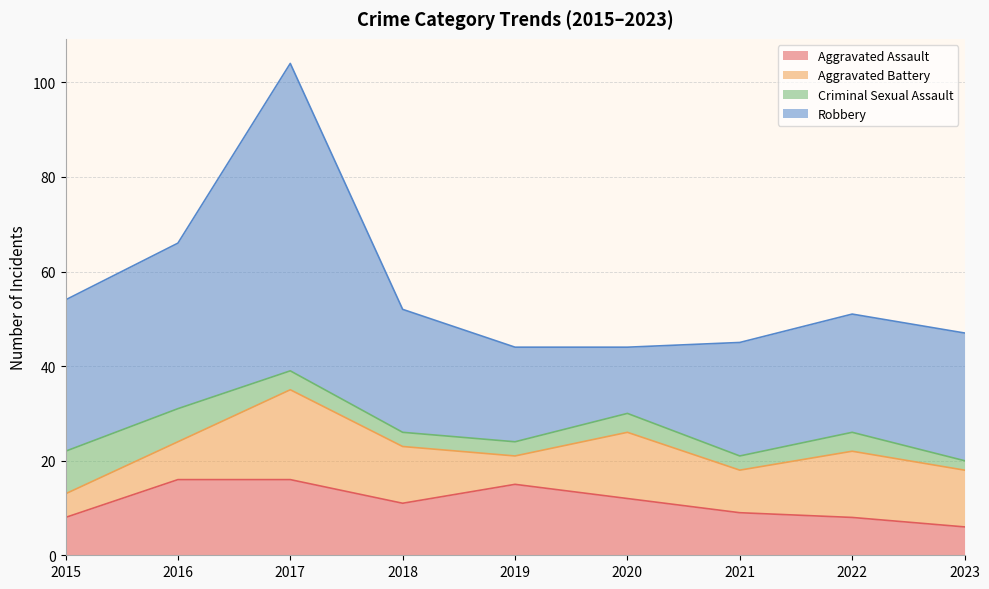

What is the difference between the maximum and minimum values in the Aggravated Assault series?

10